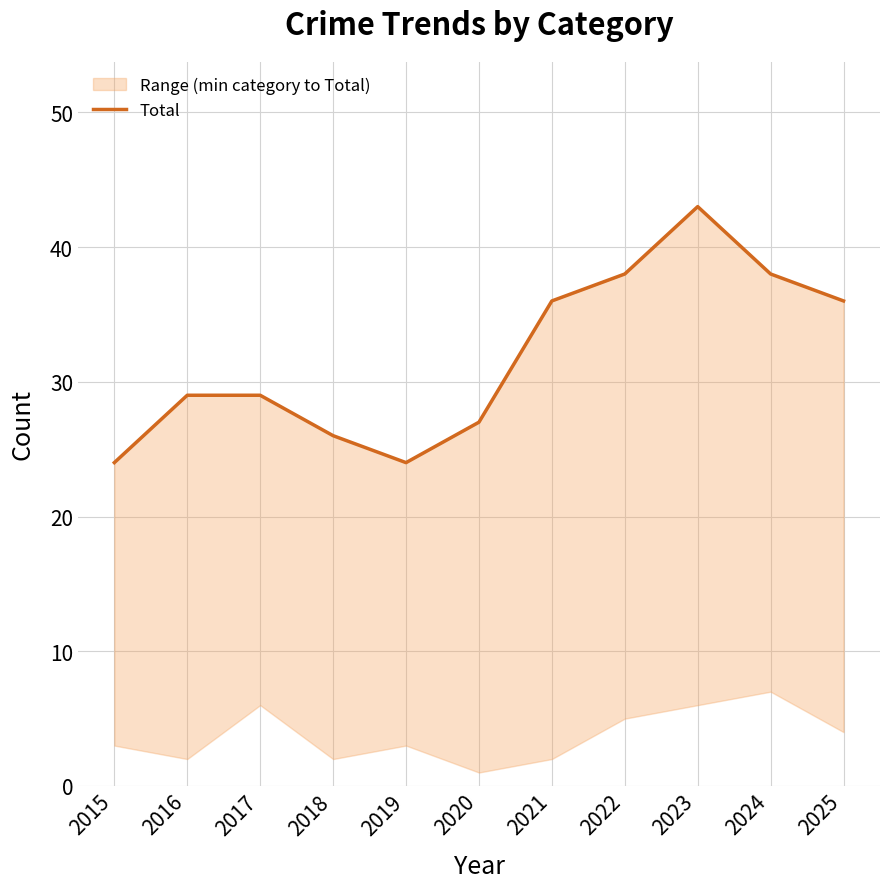

Which has a higher value, 2017 or 2025?

2025